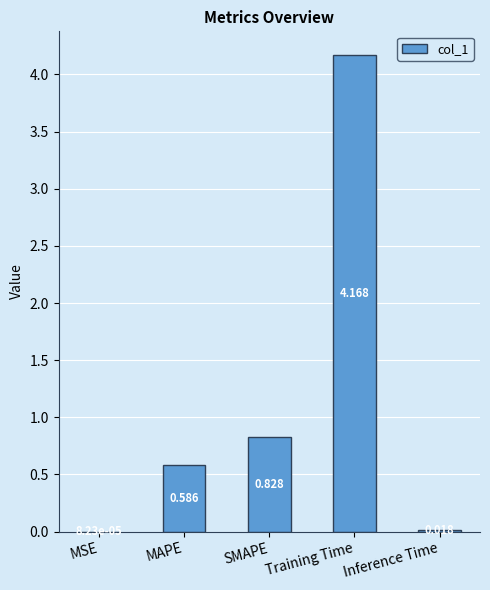

What is the difference between the values at Training Time and SMAPE?

3.3